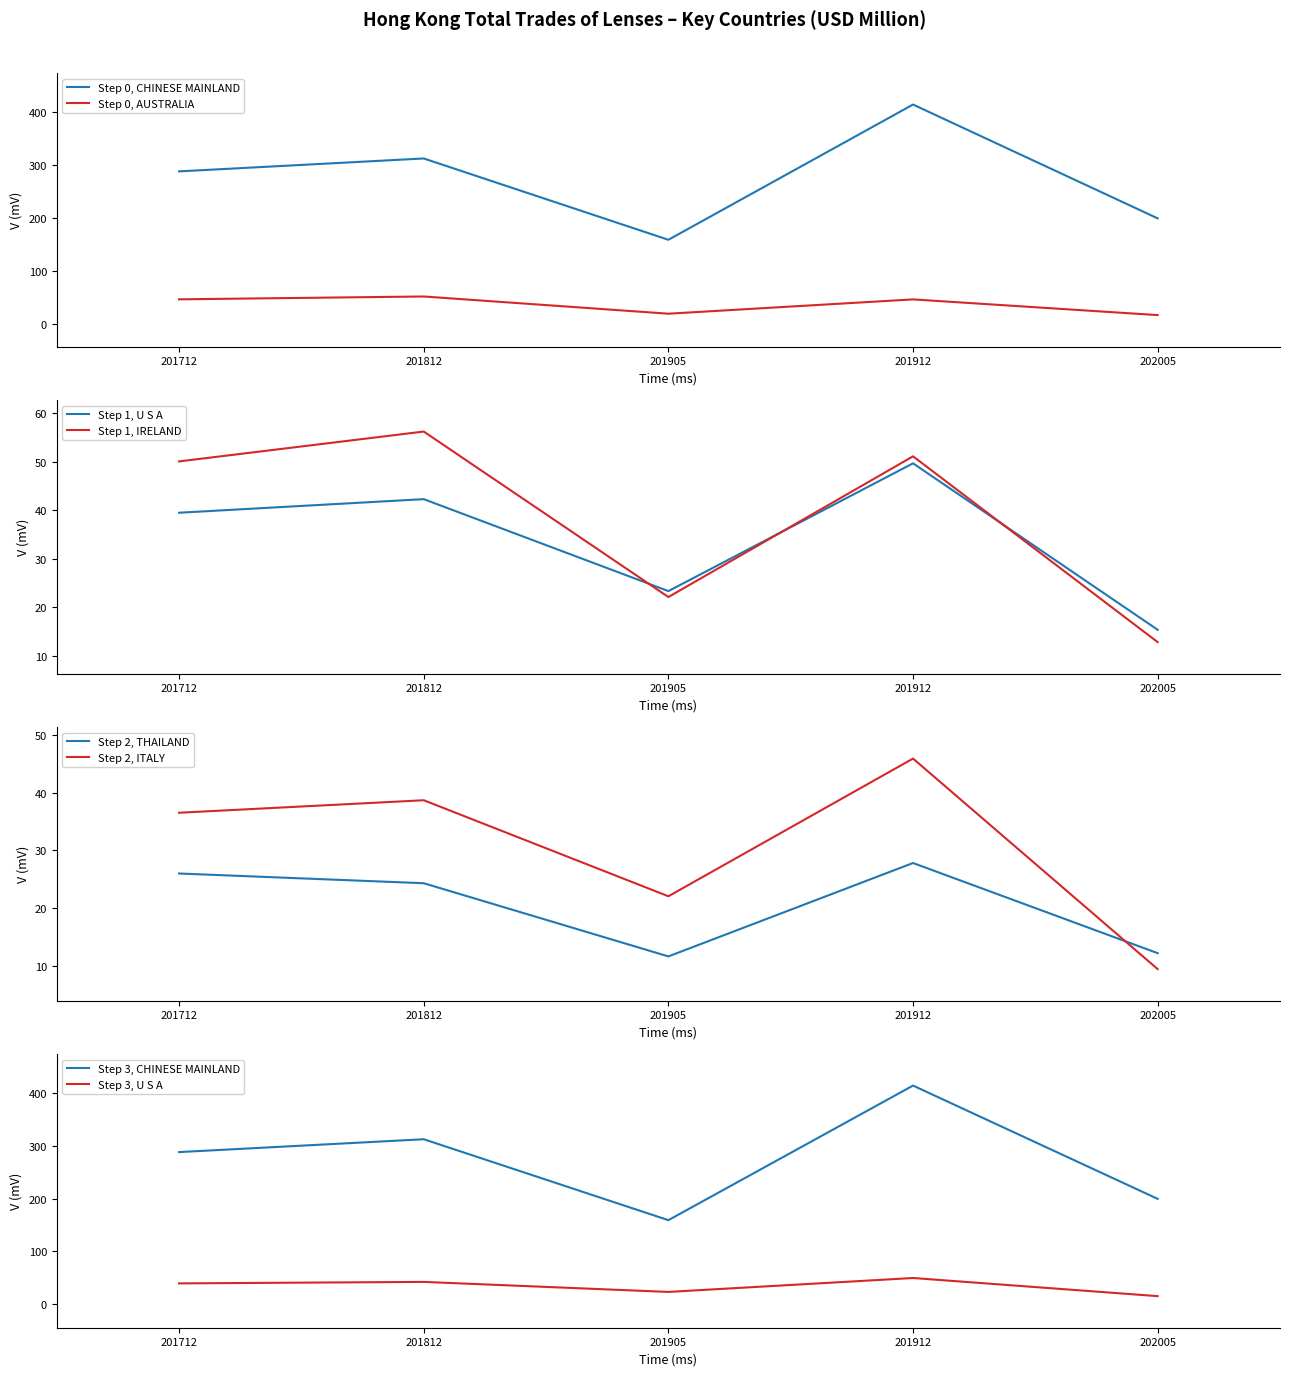

What is the difference between the second highest and second lowest values in the U S A series?

19.0